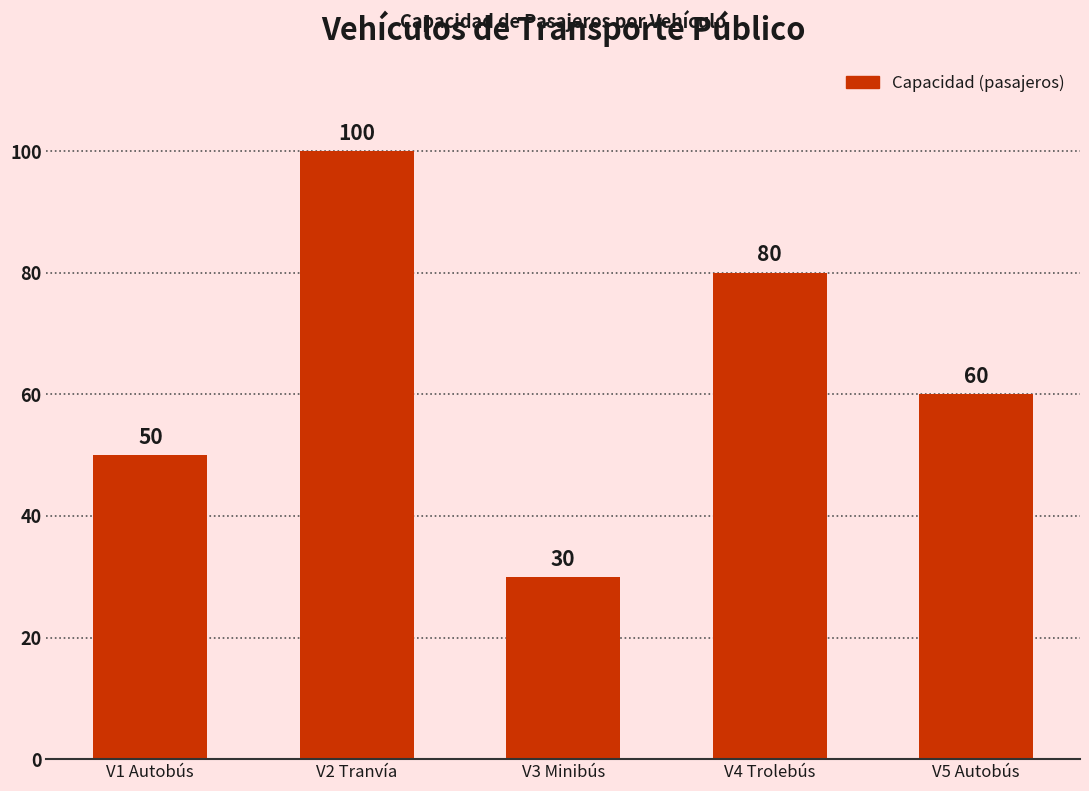

Is it true that the value at V2 Tranvía is 22?

False